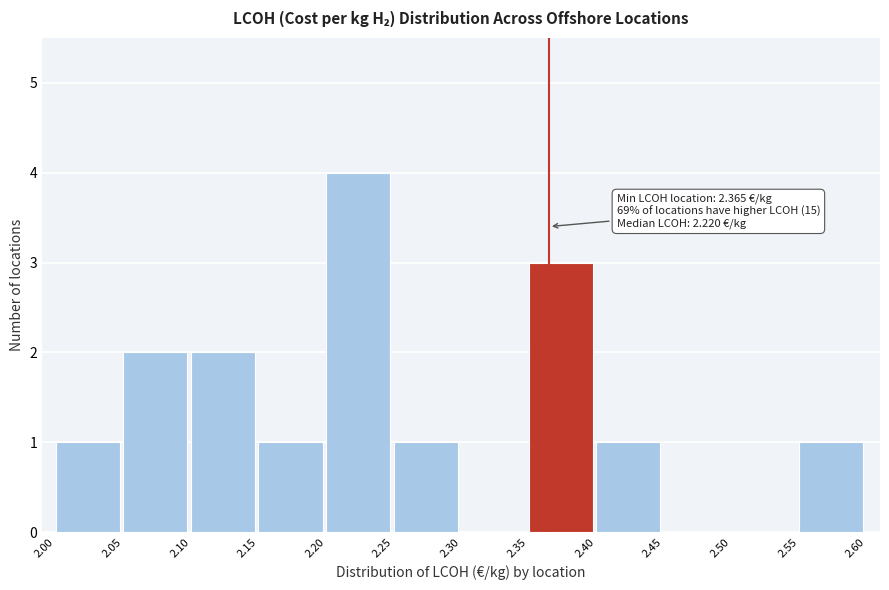

Which range on the x-axis has the tallest bar?

2.20 to 2.25